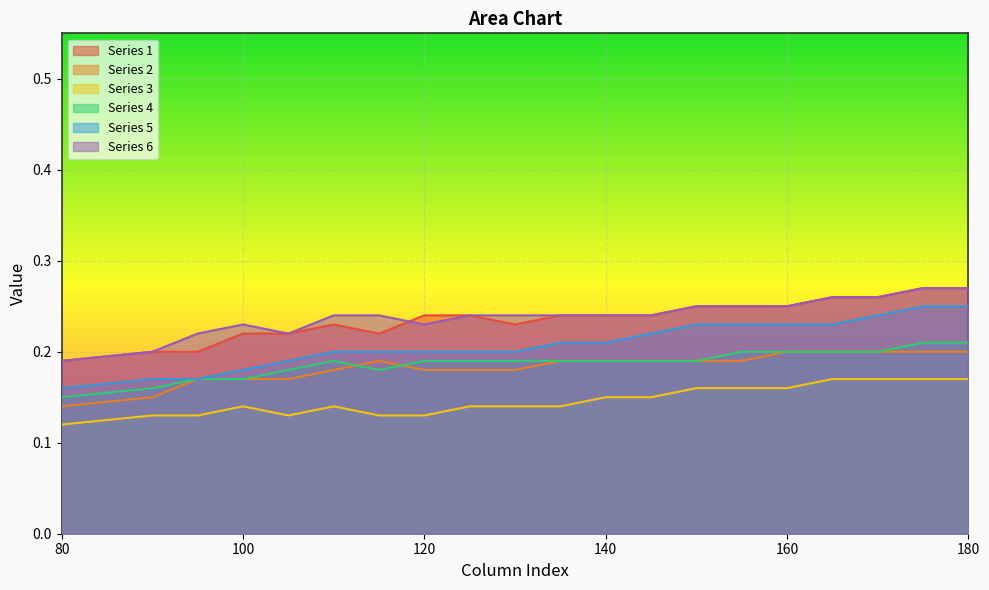

Rank the series at 95 from highest to lowest value.

Series 6, Series 1, Series 2, Series 4, Series 5, Series 3